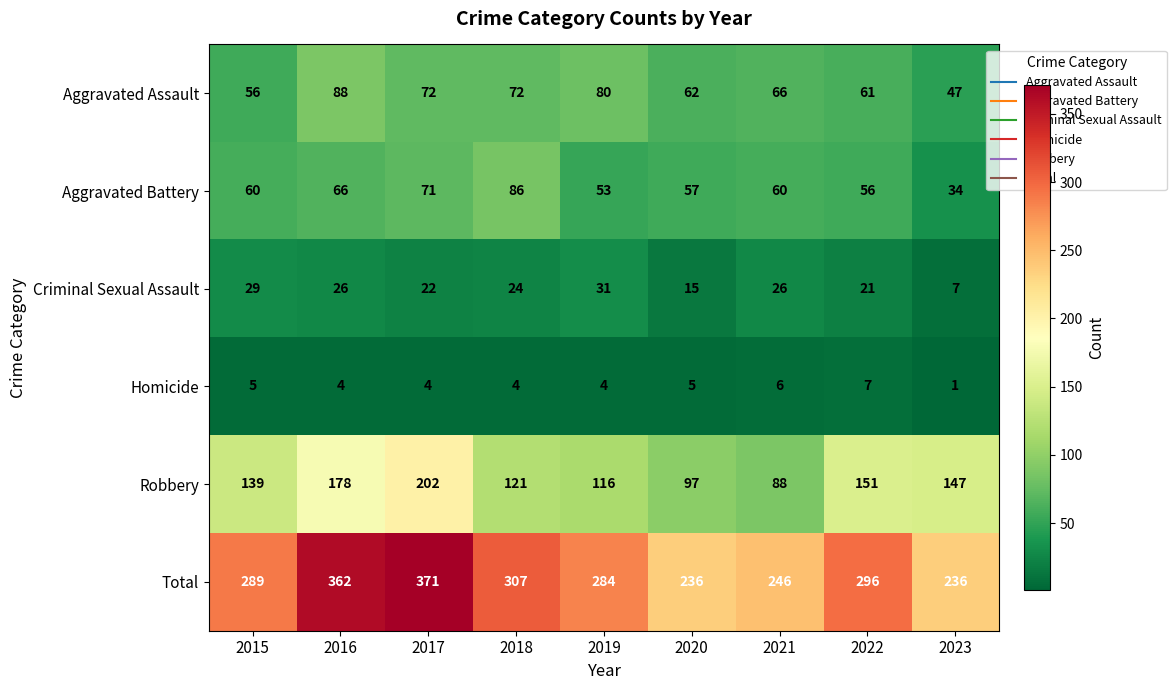

At which category does the chart reach its minimum across all series?

2023